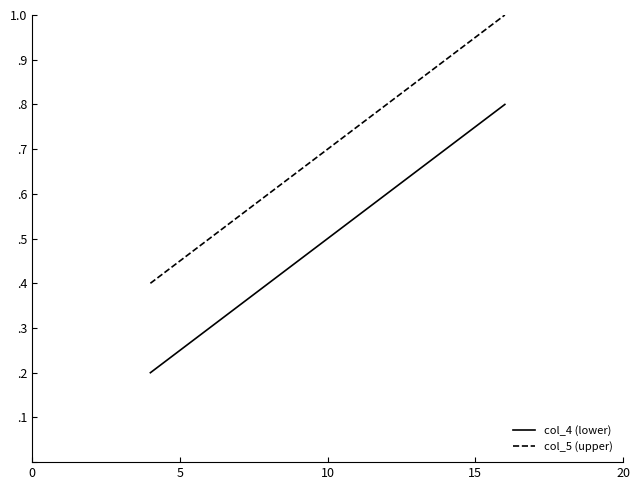

What is the sum of all col_5 (upper) values?

2.8